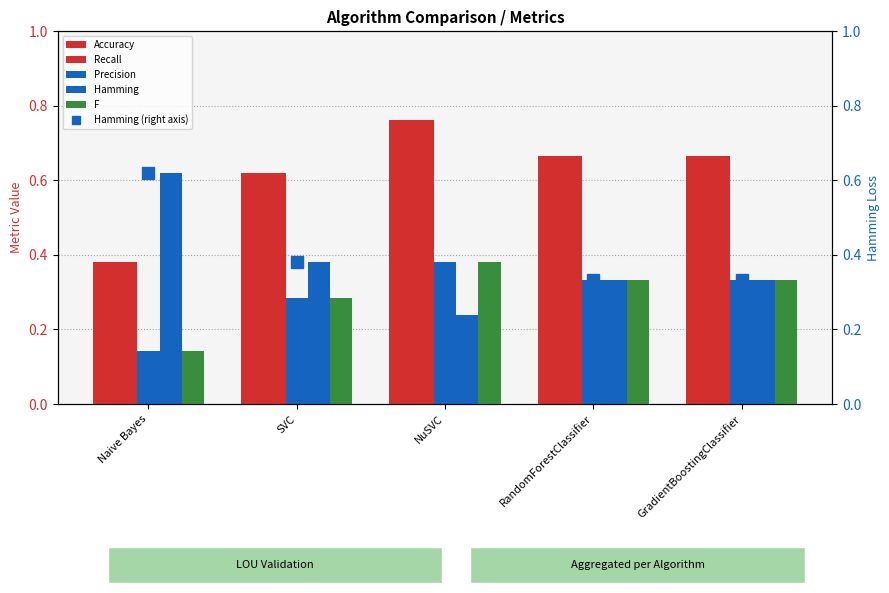

Reading left to right, list all the values displayed in this chart.

Accuracy: Naive Bayes=0.4	SVC=0.6	NuSVC=0.8	RandomForestClassifier=0.7	GradientBoostingClassifier=0.7
Recall: Naive Bayes=0.4	SVC=0.6	NuSVC=0.8	RandomForestClassifier=0.7	GradientBoostingClassifier=0.7
Precision: Naive Bayes=0.1	SVC=0.3	NuSVC=0.4	RandomForestClassifier=0.3	GradientBoostingClassifier=0.3
Hamming: Naive Bayes=0.6	SVC=0.4	NuSVC=0.2	RandomForestClassifier=0.3	GradientBoostingClassifier=0.3
F: Naive Bayes=0.1	SVC=0.3	NuSVC=0.4	RandomForestClassifier=0.3	GradientBoostingClassifier=0.3
Hamming (right axis): Naive Bayes=0.6	SVC=0.4	NuSVC=0.2	RandomForestClassifier=0.3	GradientBoostingClassifier=0.3